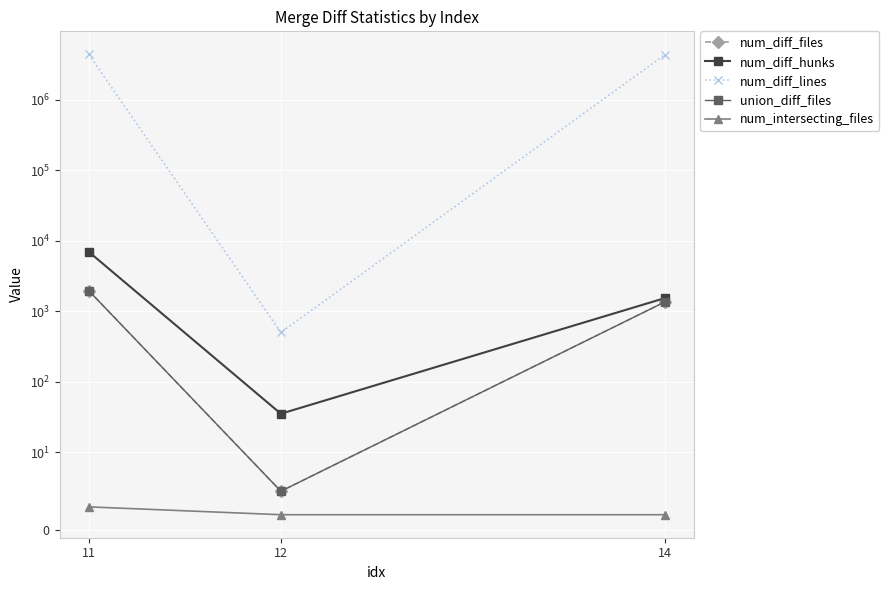

What are all the series names shown in the legend?

num_diff_files, num_diff_hunks, num_diff_lines, union_diff_files, num_intersecting_files